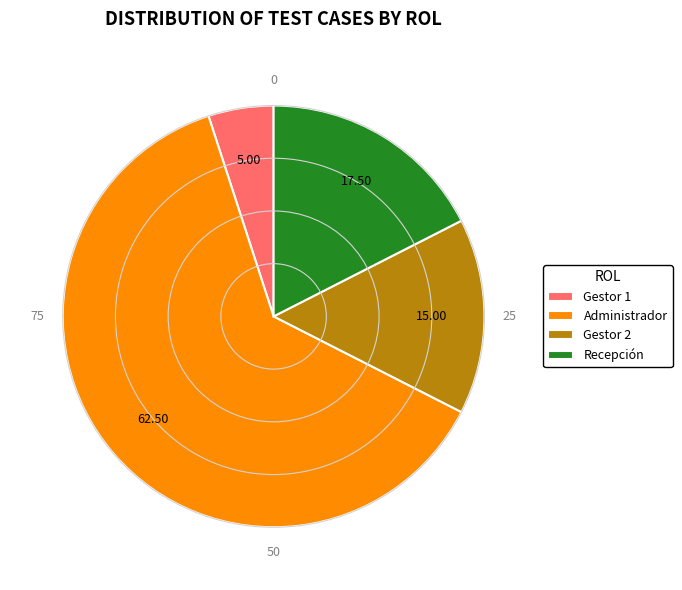

Rank the categories by value from lowest to highest.

Gestor 1, Gestor 2, Recepción, Administrador